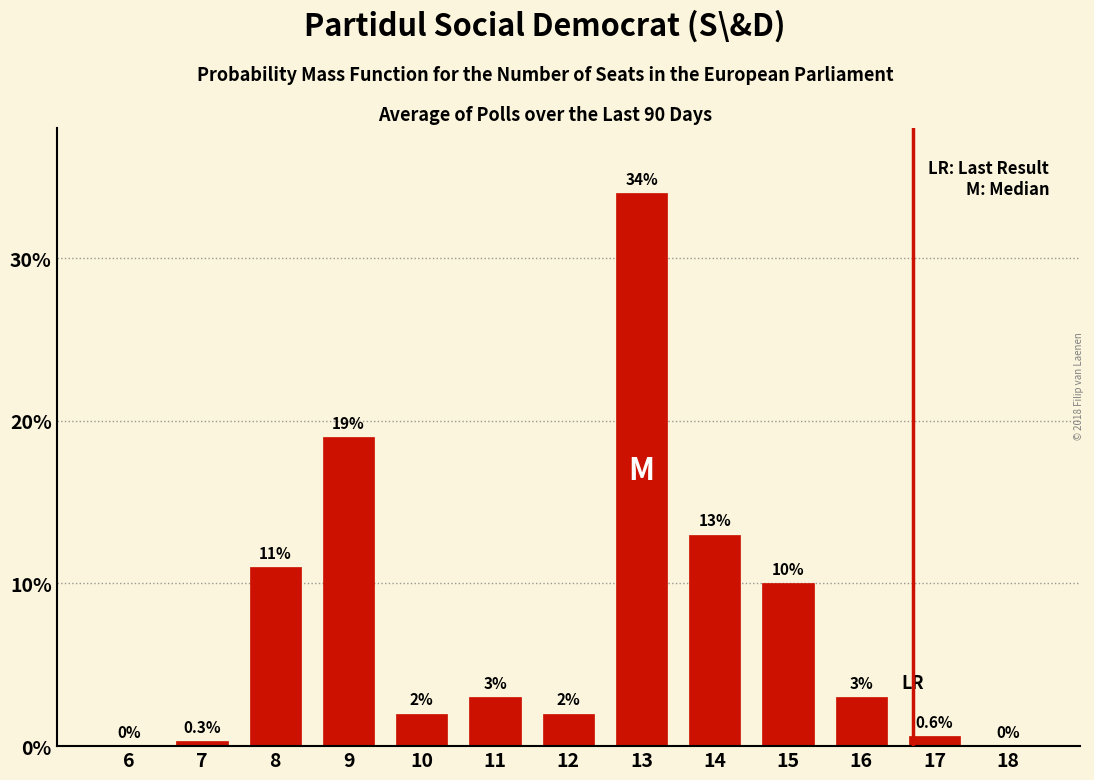

Reading left to right, what are all the values shown in this chart?

6=0.0	7=0.3	8=11.0	9=19.0	10=2.0	11=3.0	12=2.0	13=34.0	14=13.0	15=10.0	16=3.0	17=0.6	18=0.0